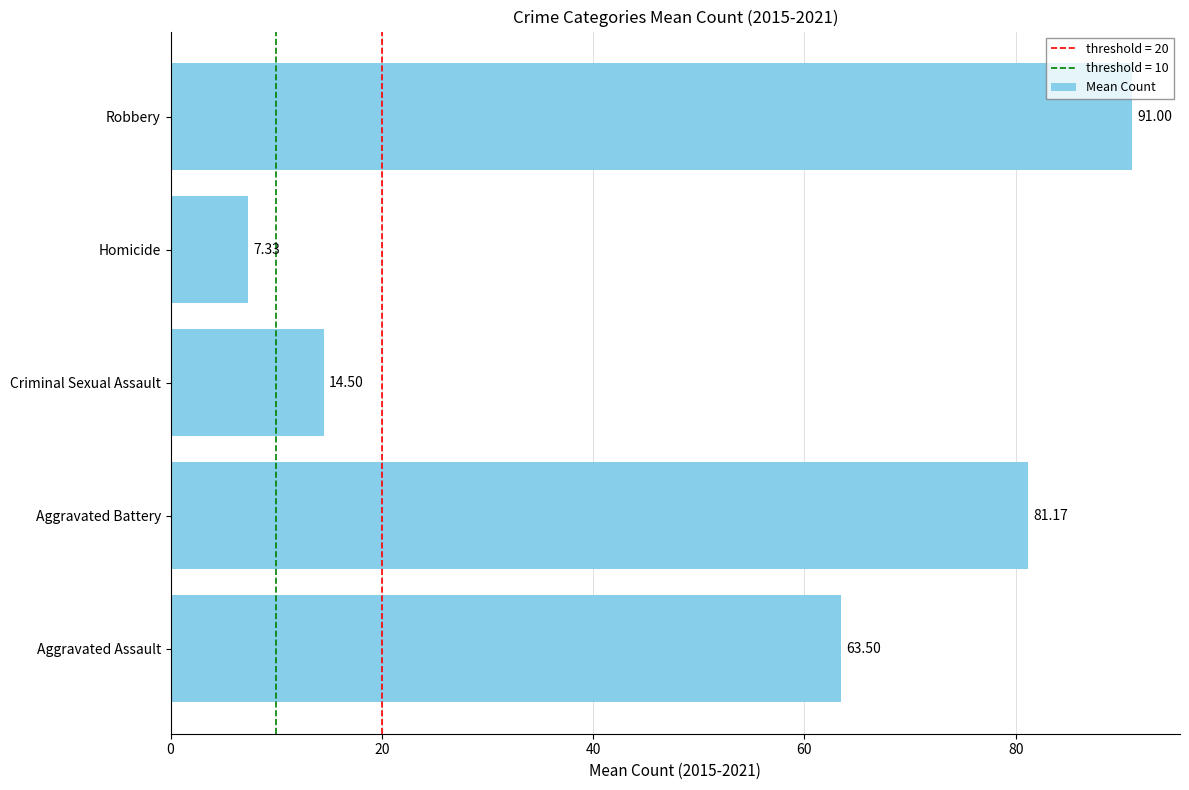

Are the bars horizontal?

Yes